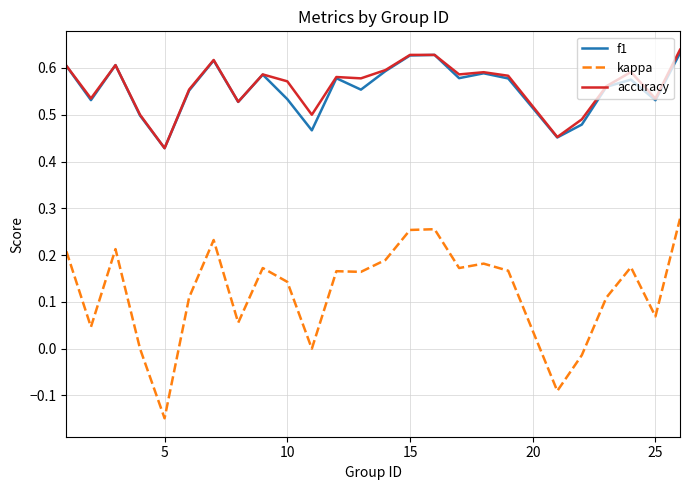

Which series has the widest spread of values?

kappa